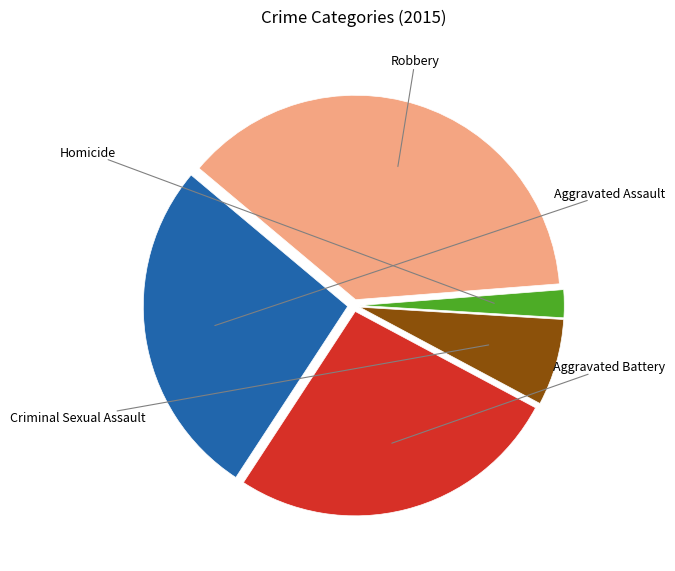

To the nearest percent, what portion does Aggravated Assault represent?

27%